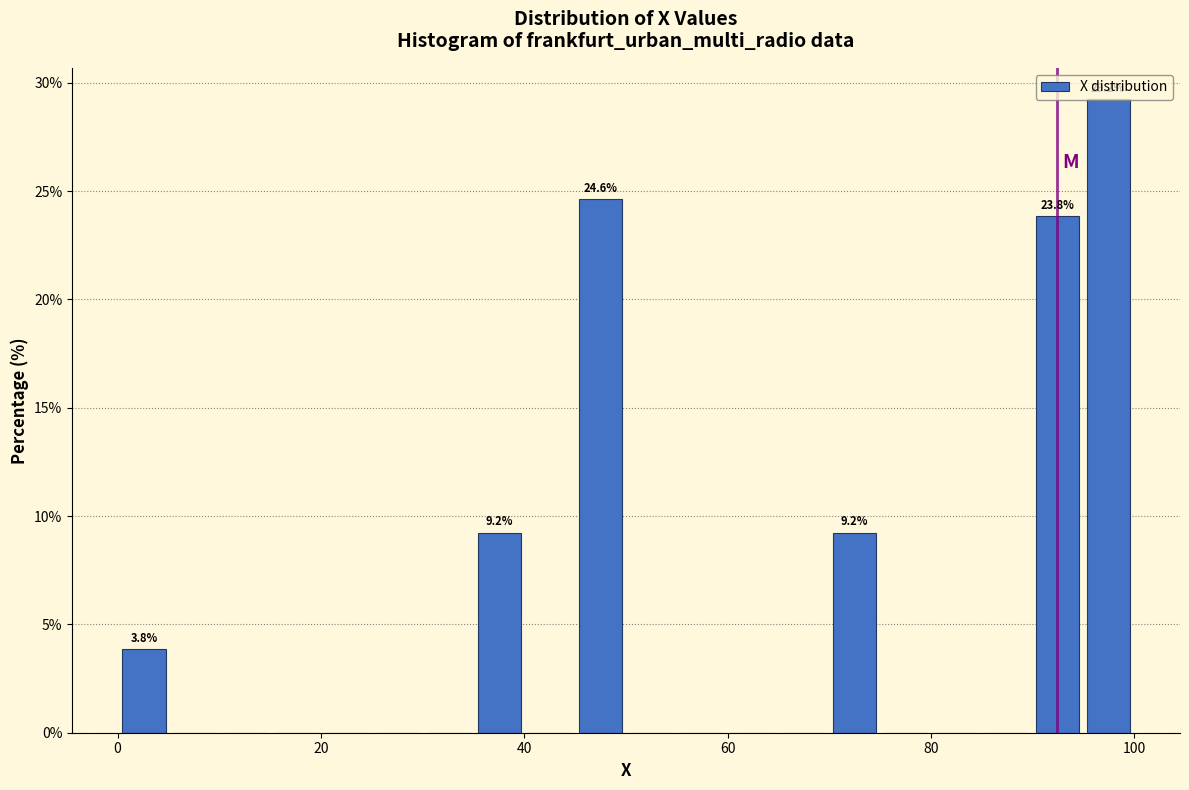

Read against the x-axis, roughly where is the centre of the tallest bar?

98